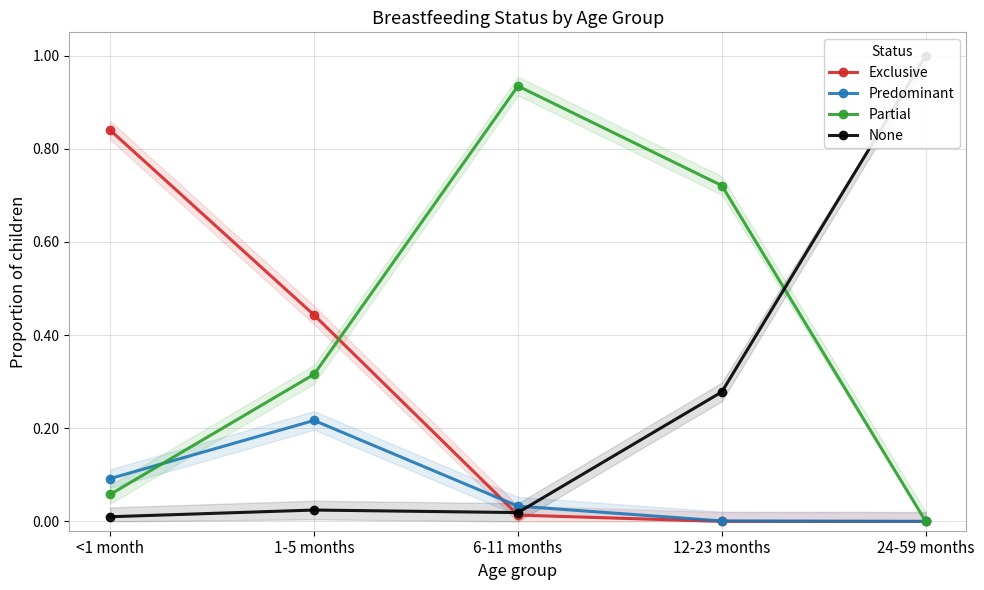

True or false: Exclusive has a value of 0.0 at 6-11 months.

False